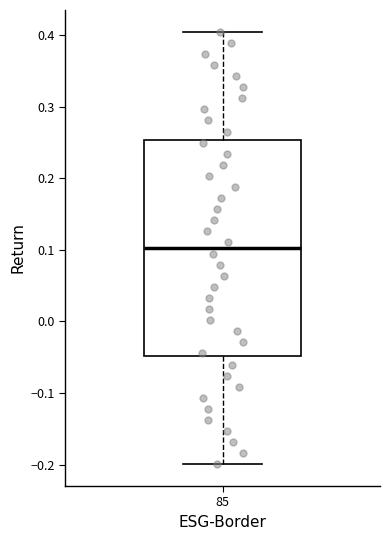

Transcribe this box plot: give where the median line is, the range the box spans, and where the two whiskers end, as read against the y-axis. The values are not printed on the chart, so give them approximately, as read against the axis.

median 0.10, box -0.05 to 0.25, whiskers -0.20 to 0.40